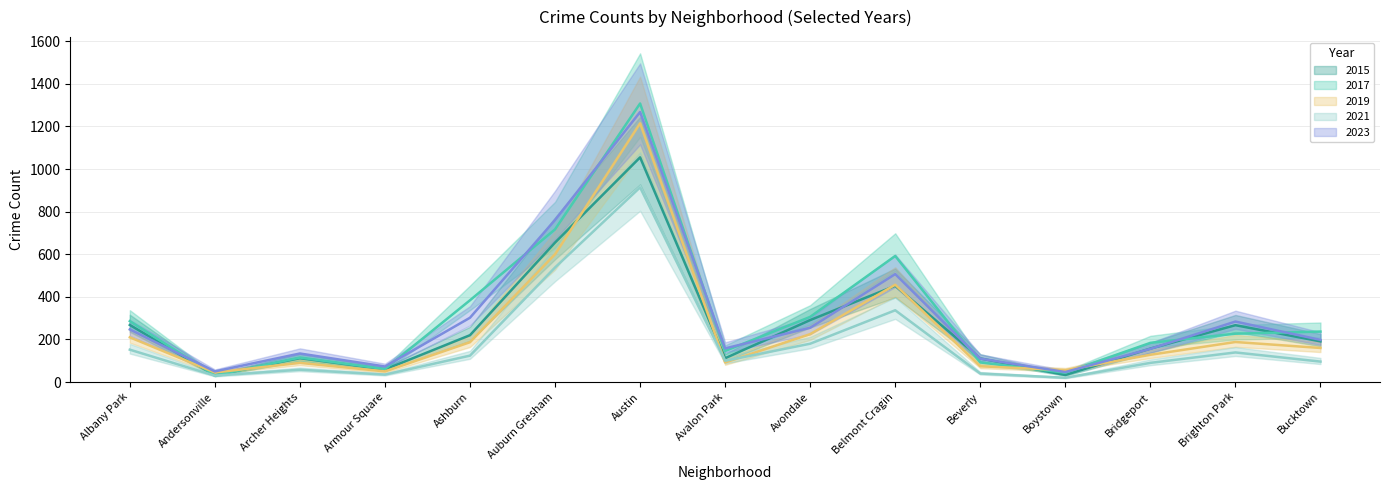

How many distinct data groups are displayed?

5